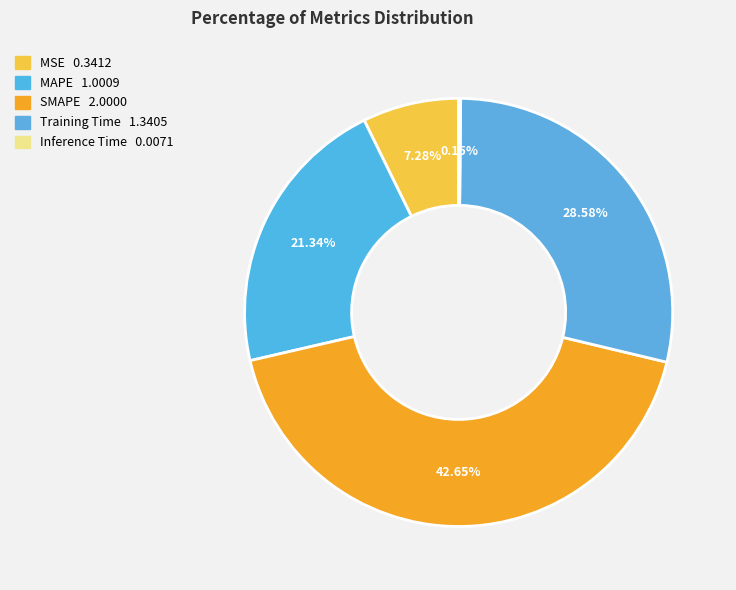

To the nearest percent, what is the difference between the largest and smallest slice percentages?

42%